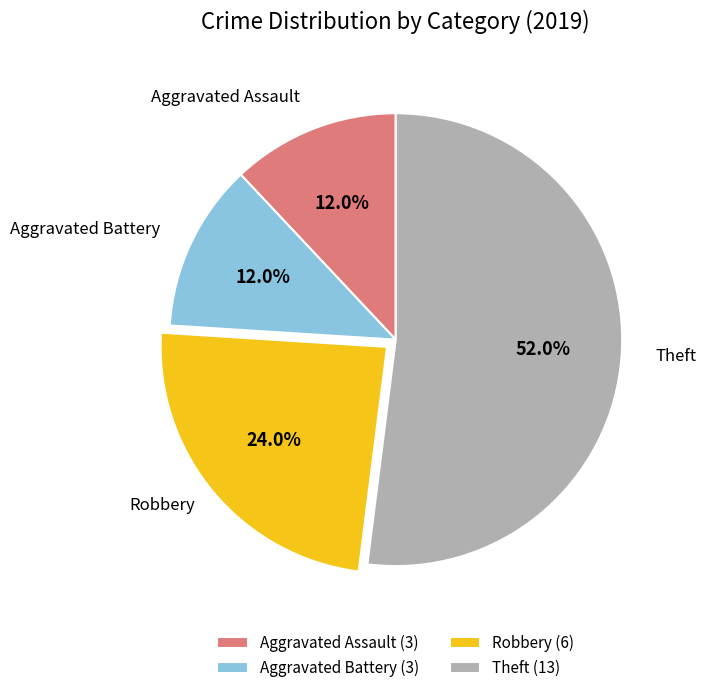

What percentage is the Theft slice, to the nearest percent?

52%